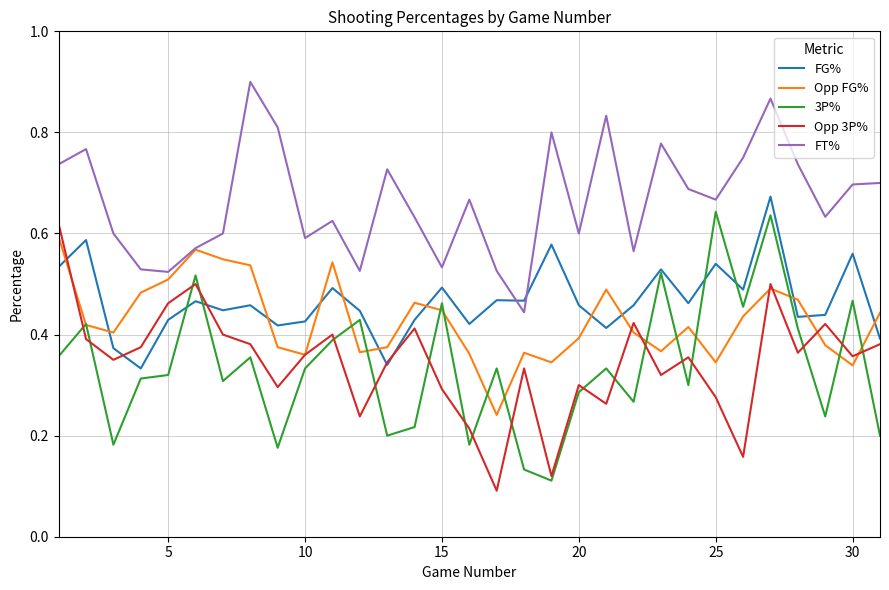

Which series has the largest total across all categories?

FT%